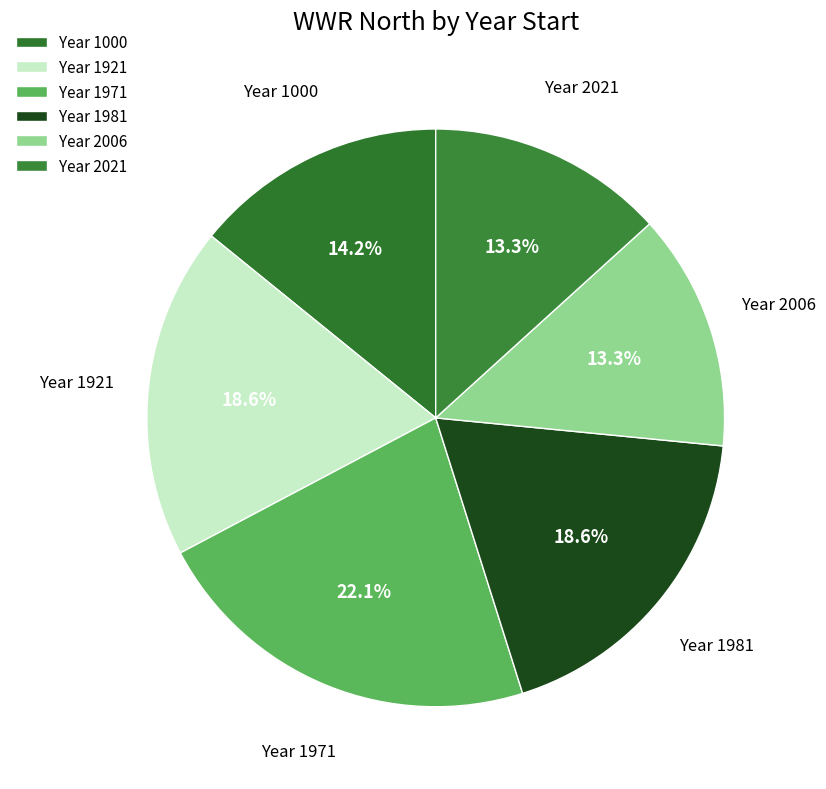

Is there any slice that represents more than half of the pie?

No